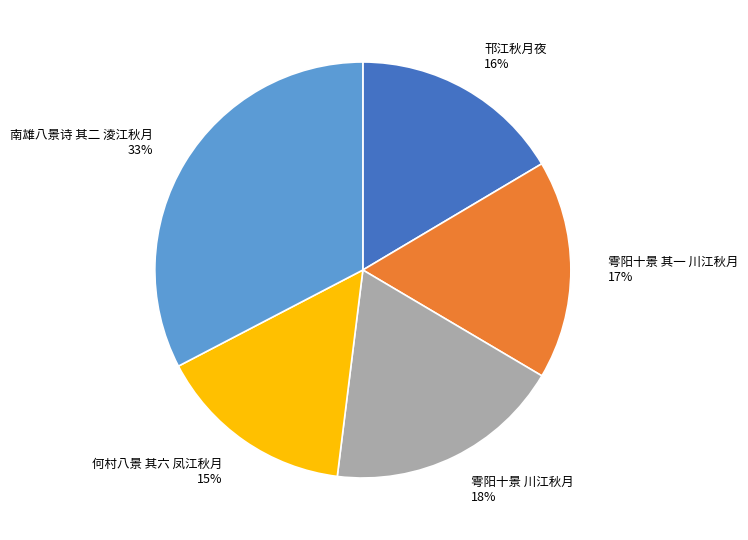

Approximately how many times larger is the value at 雩阳十景 其一 川江秋月 compared to 雩阳十景 川江秋月?

0.9